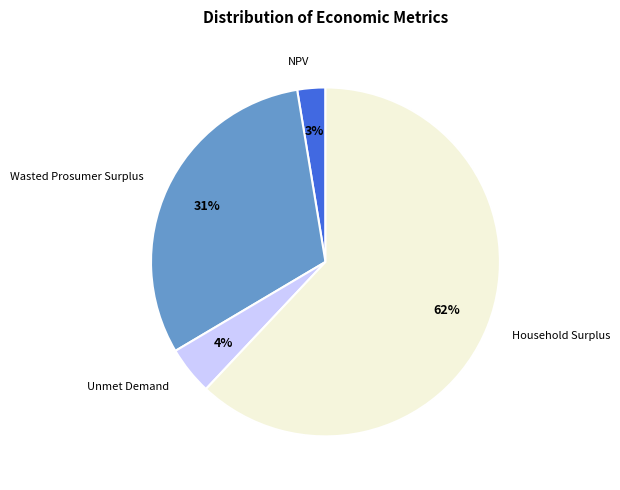

What is the smallest slice in the pie chart?

NPV